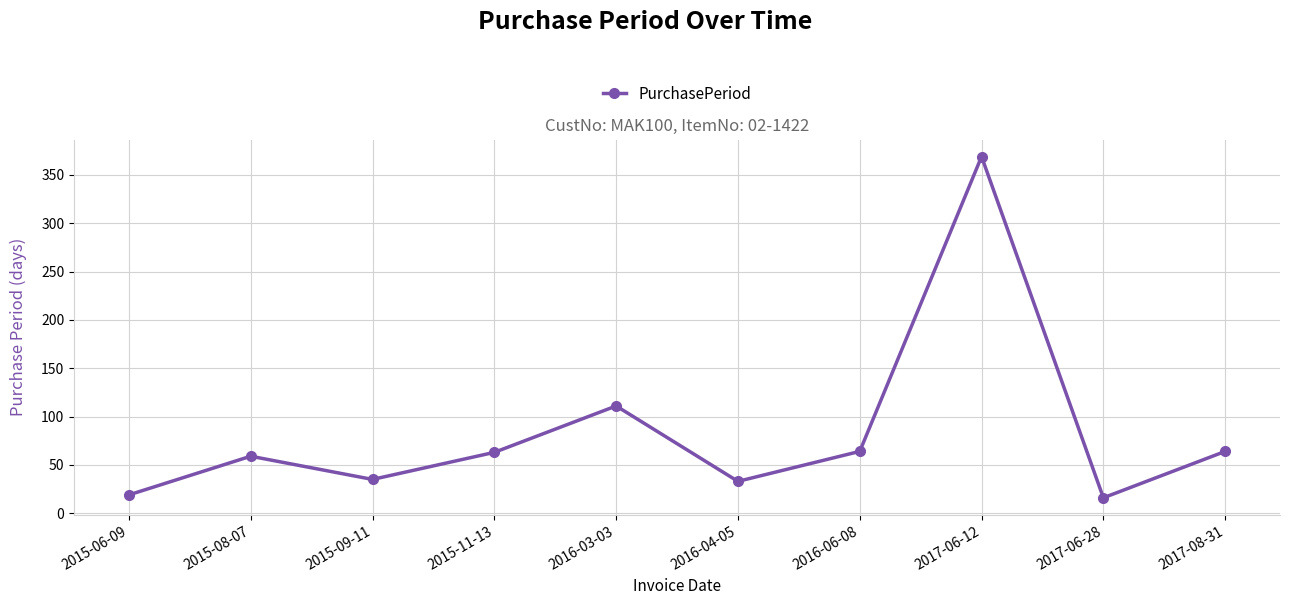

What is the difference between the maximum and minimum values?

353